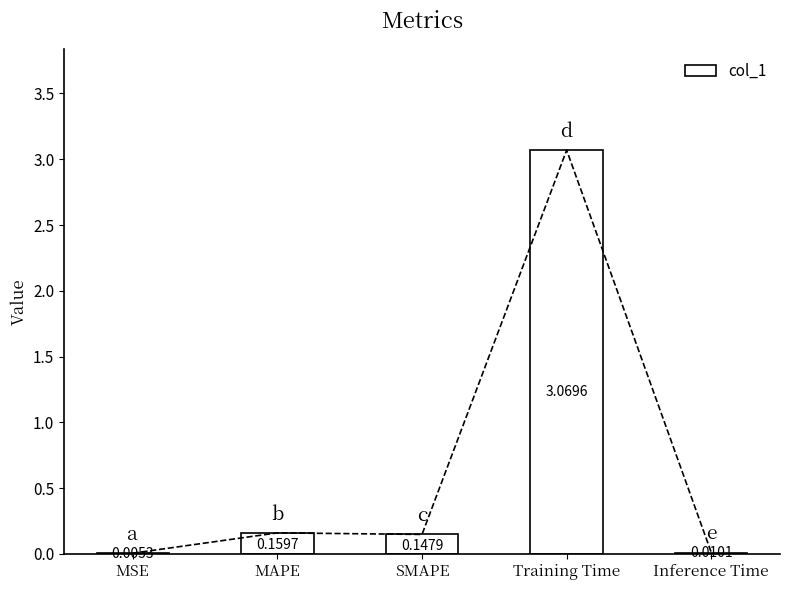

What is the change in value from Training Time to Inference Time?

-3.1